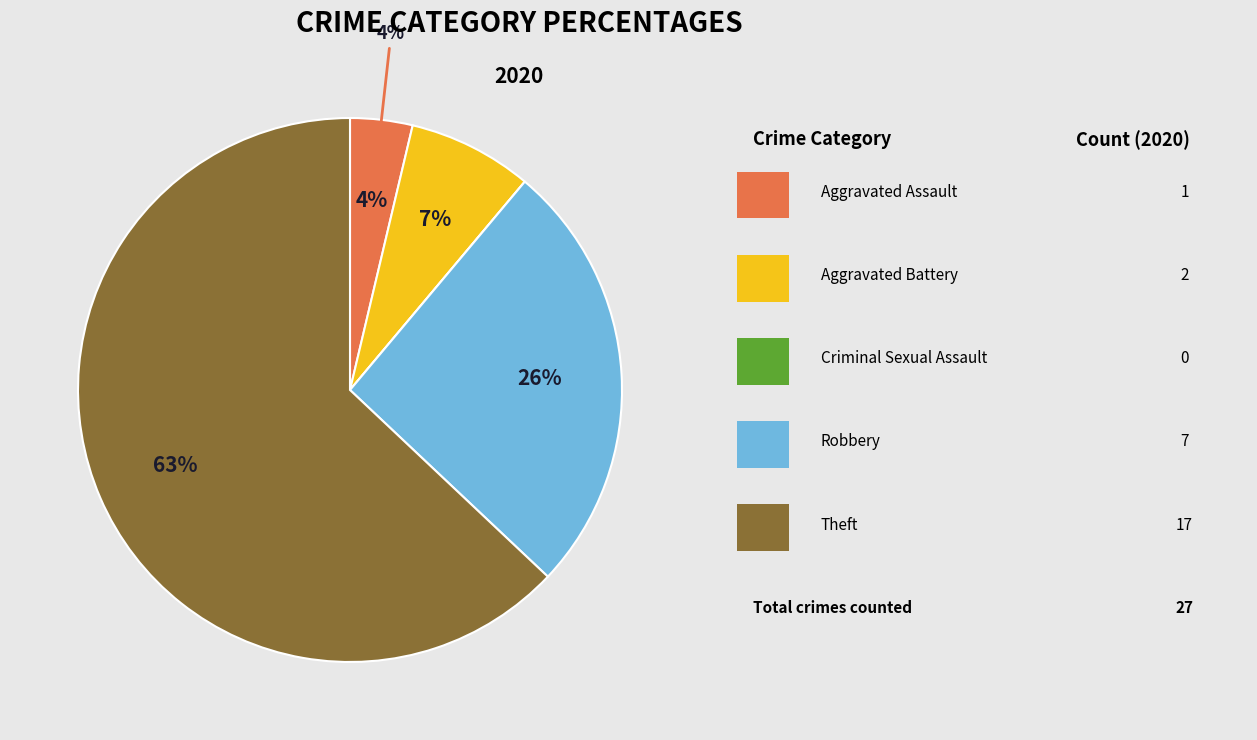

Is there any slice that represents more than half of the pie?

Yes